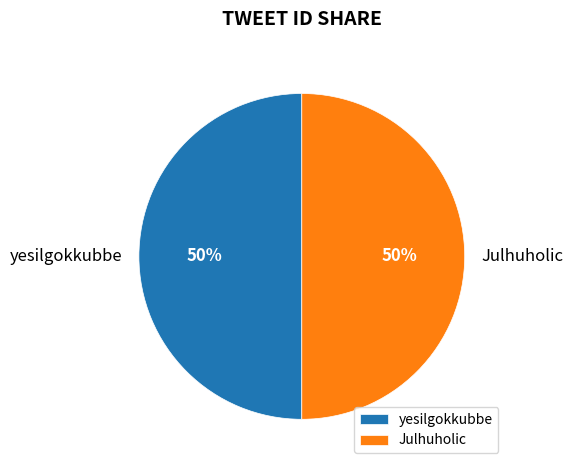

True or false: Julhuholic accounts for 63% of the total.

False